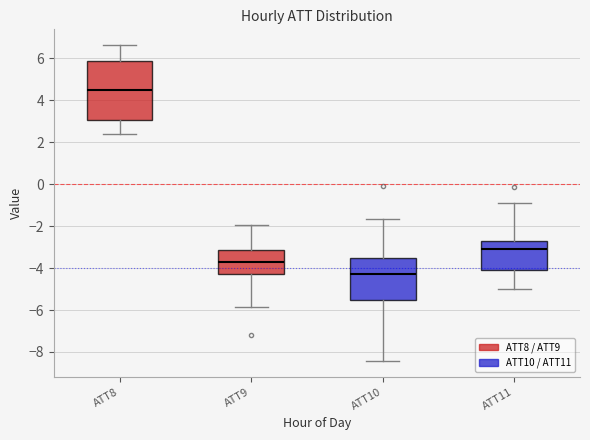

Which box's median line is the lowest?

ATT10